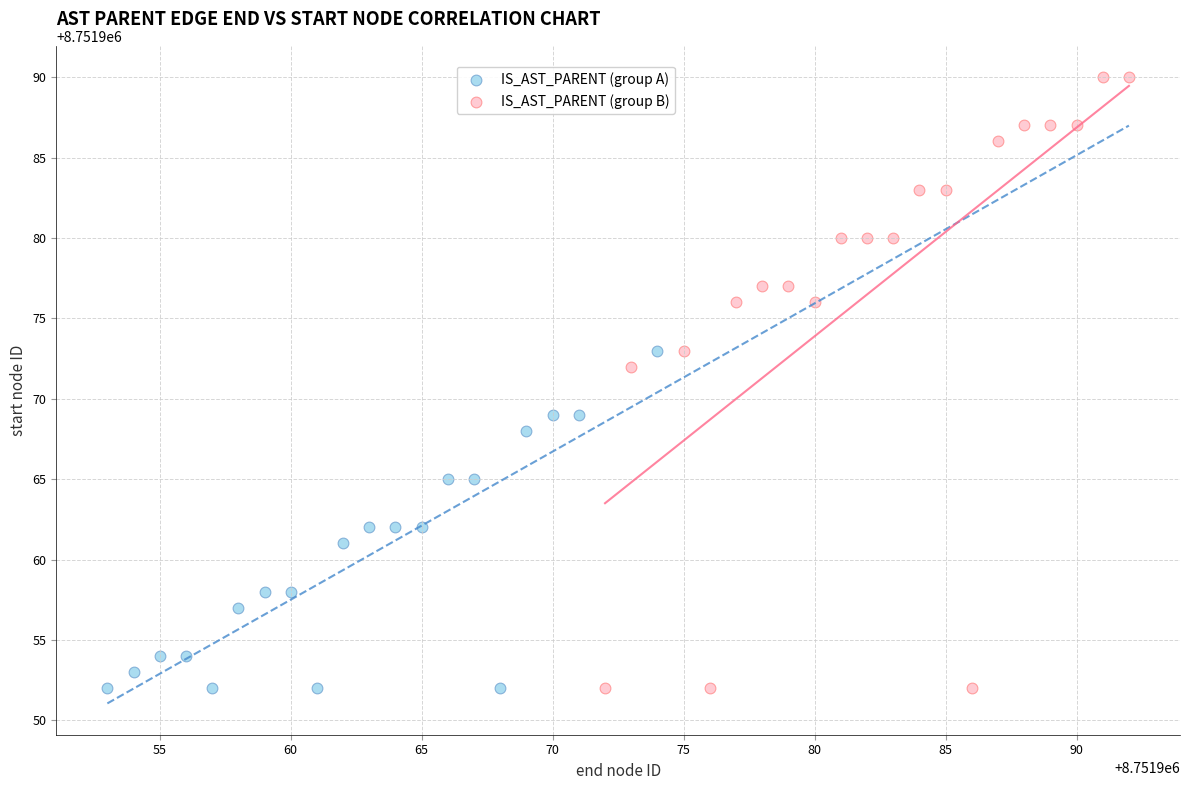

What are all the series names shown in the legend?

IS_AST_PARENT (group A), IS_AST_PARENT (group B)